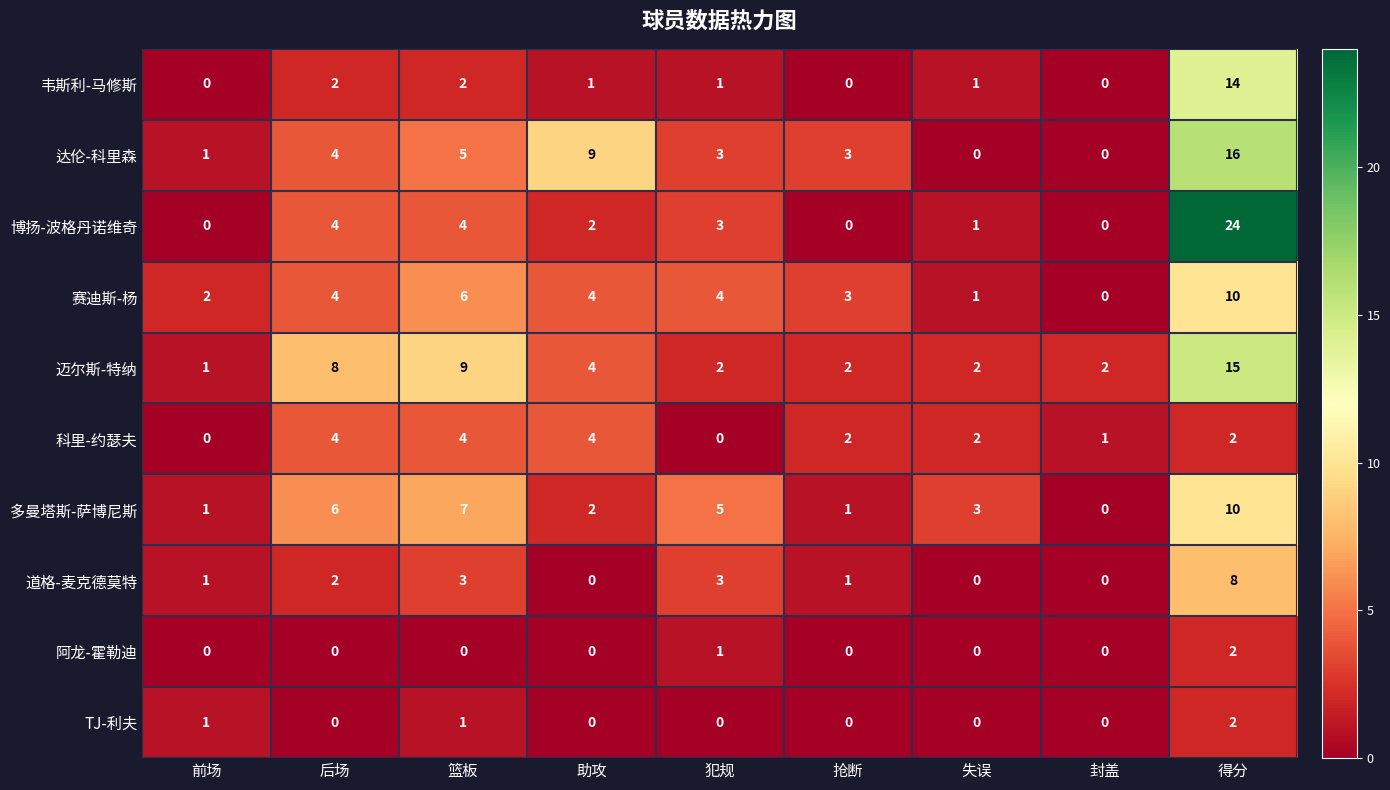

Which category has the highest value across all series?

得分